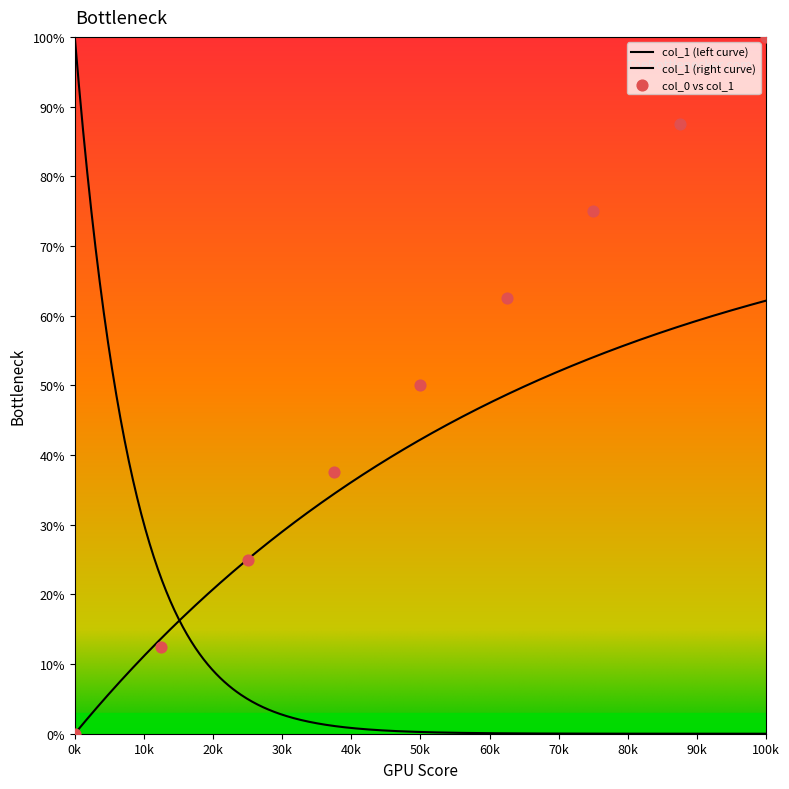

What is the change in value from 55 to 57?

+25.0